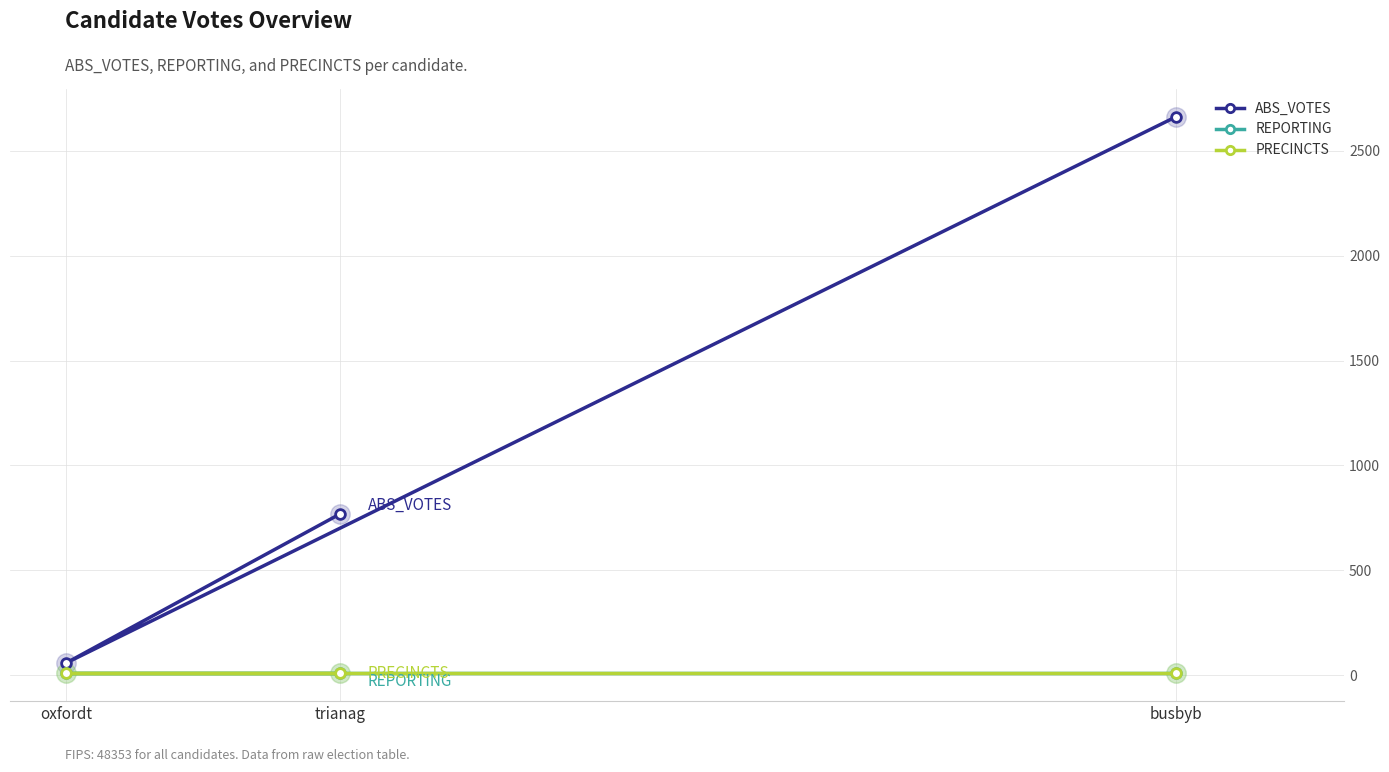

Is this an area chart (filled region under the line)?

No